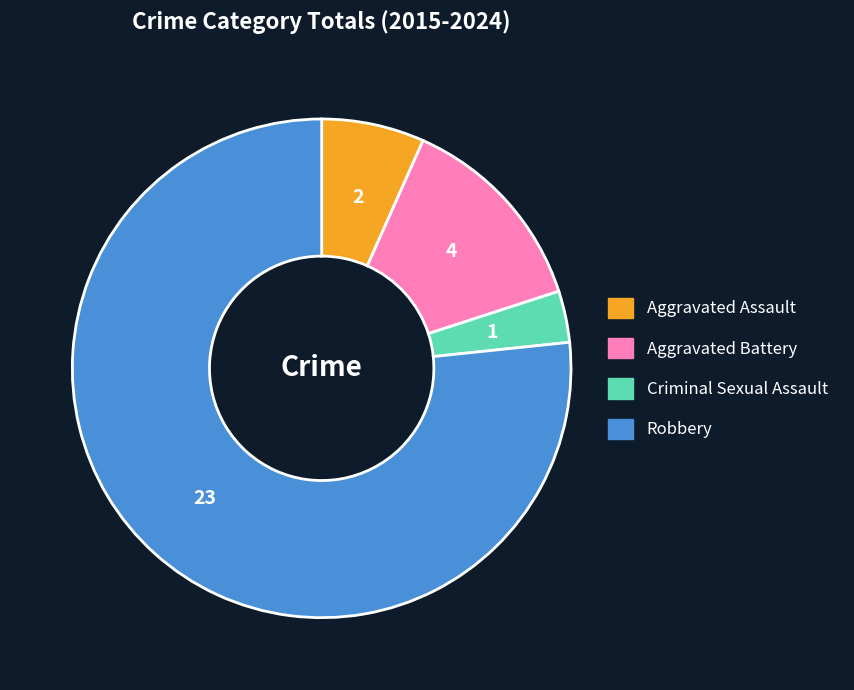

How many slices are in this pie chart?

4